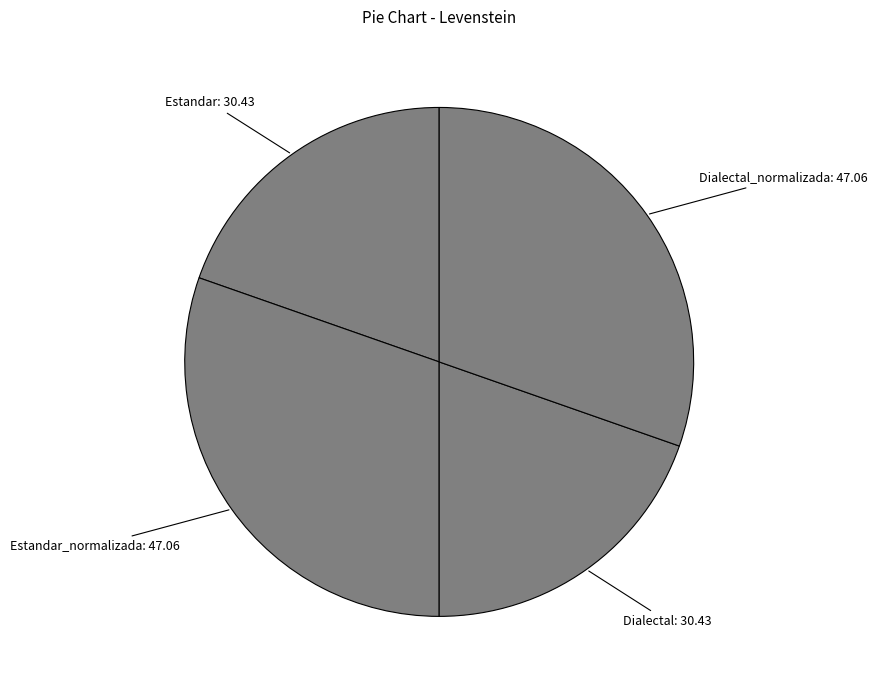

Rank the categories by value from lowest to highest.

Estandar, Dialectal, Estandar_normalizada, Dialectal_normalizada